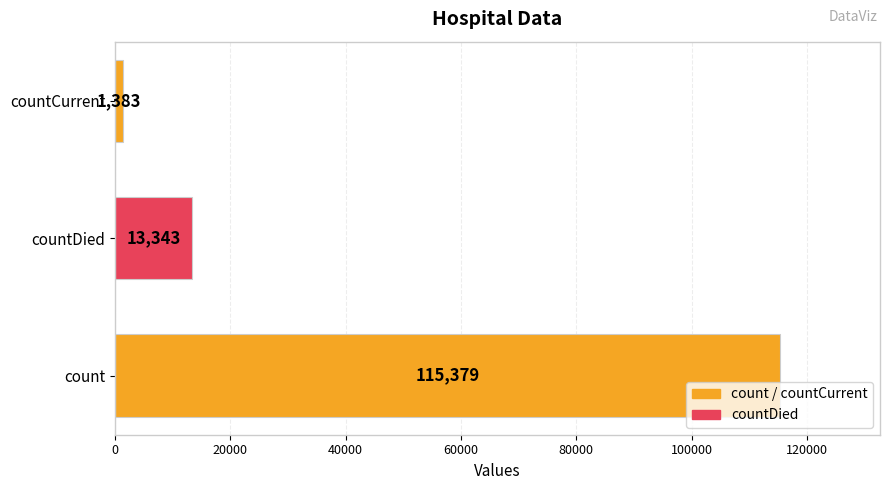

List the labels in order of value, smallest first.

countCurrent, countDied, count